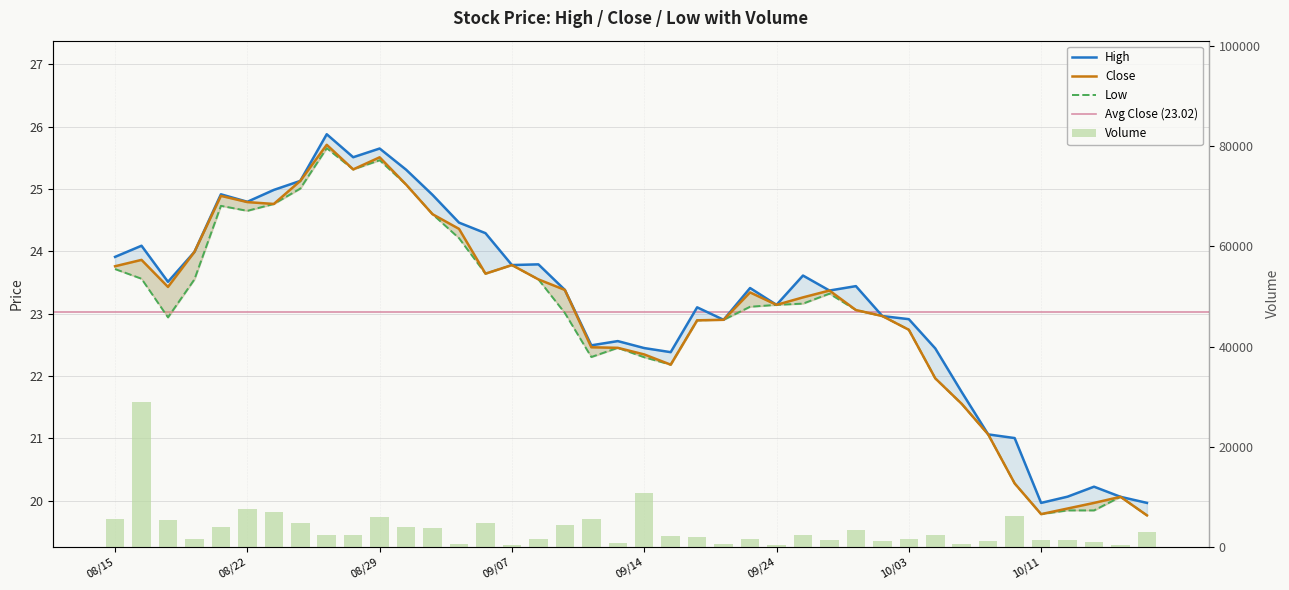

At which label is High closest to 22?

1538697600